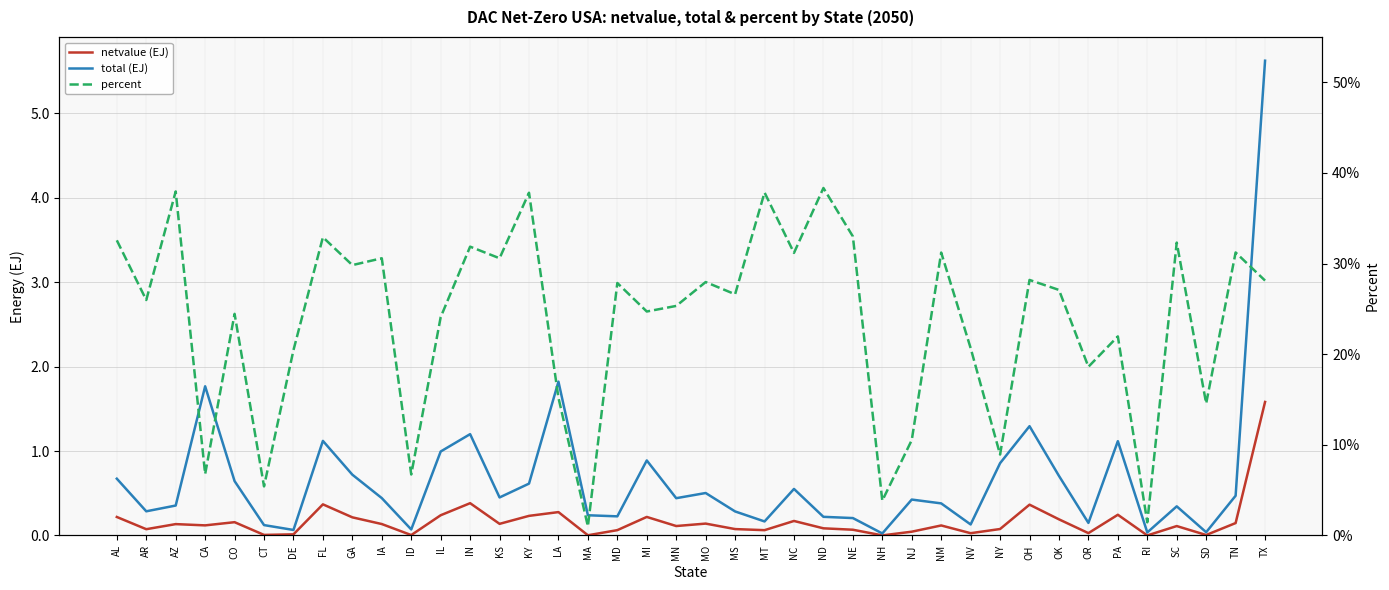

Is this an area chart (filled region under the line)?

No